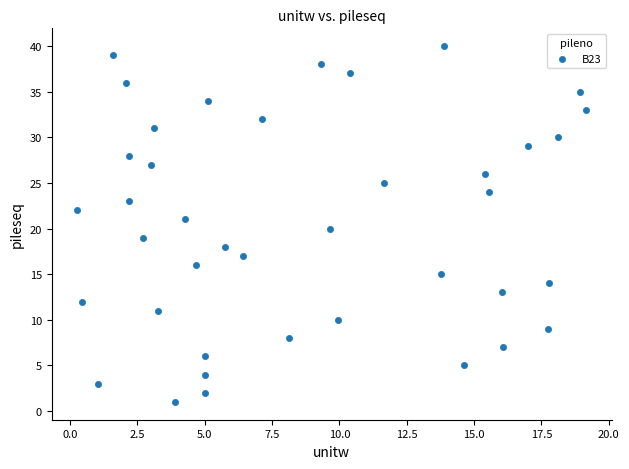

What is the range of Y values (max minus min)?

39